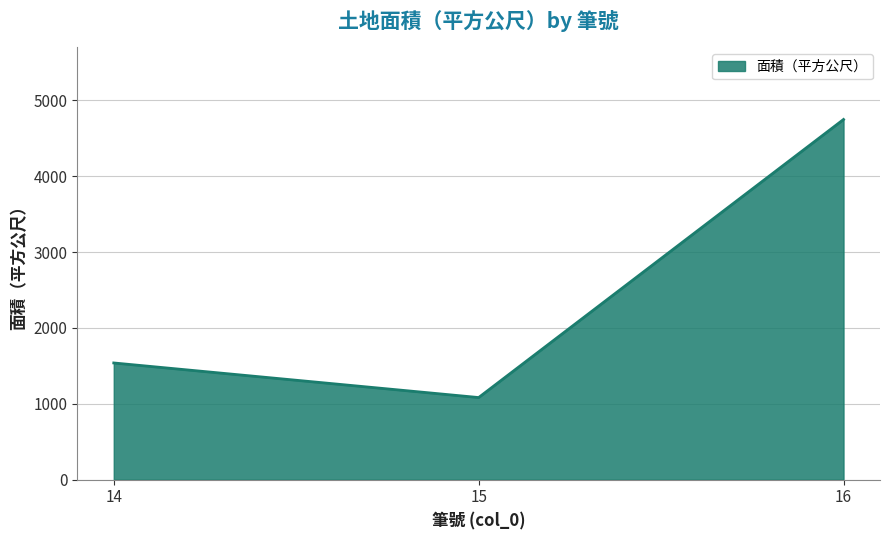

What is the sum of all values?

7371